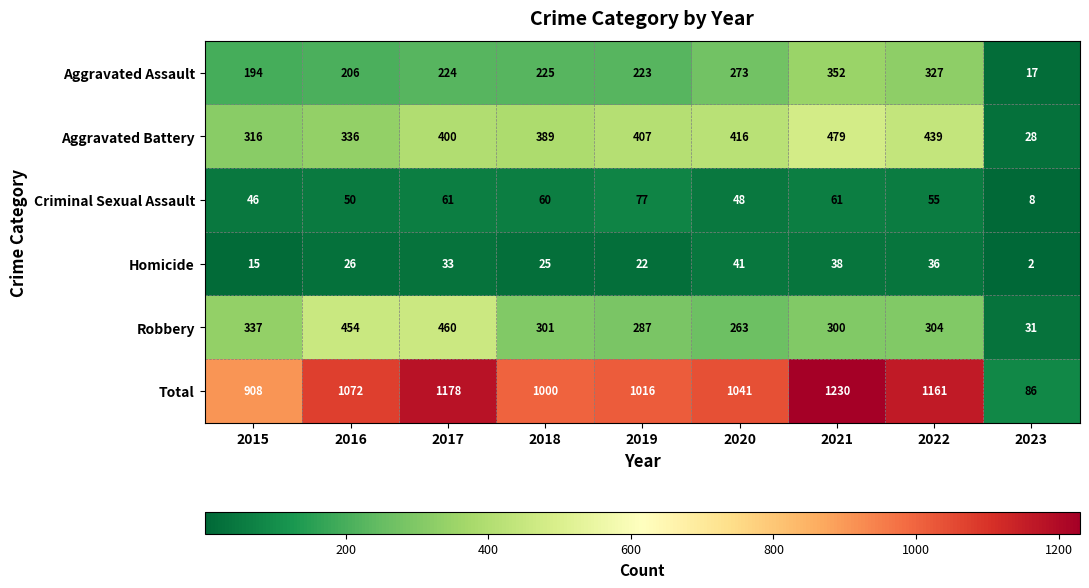

List the series in order of their peak value, lowest first.

Homicide, Criminal Sexual Assault, Aggravated Assault, Robbery, Aggravated Battery, Total